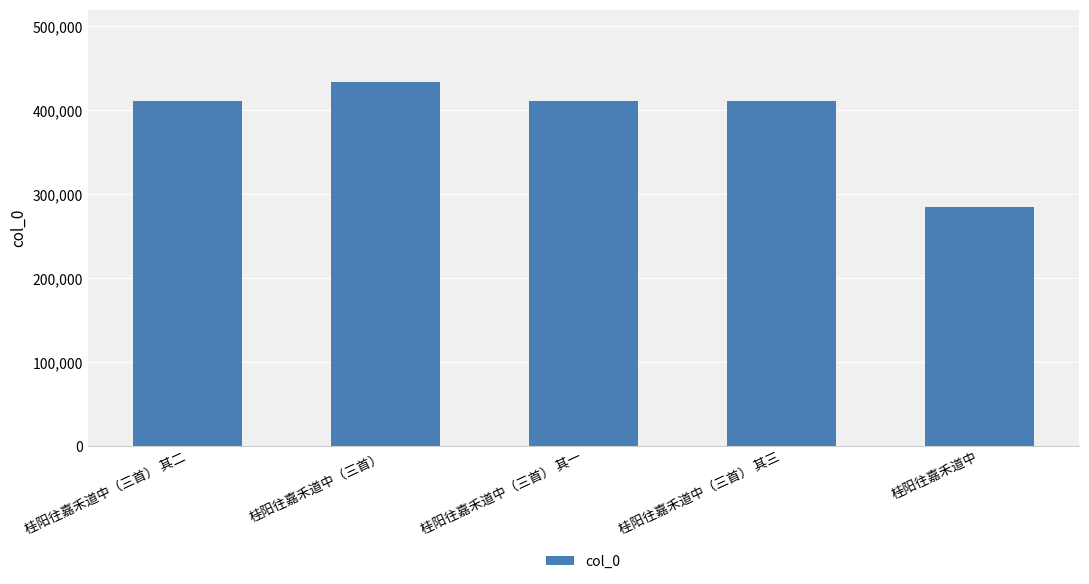

What is the smallest value displayed?

284494